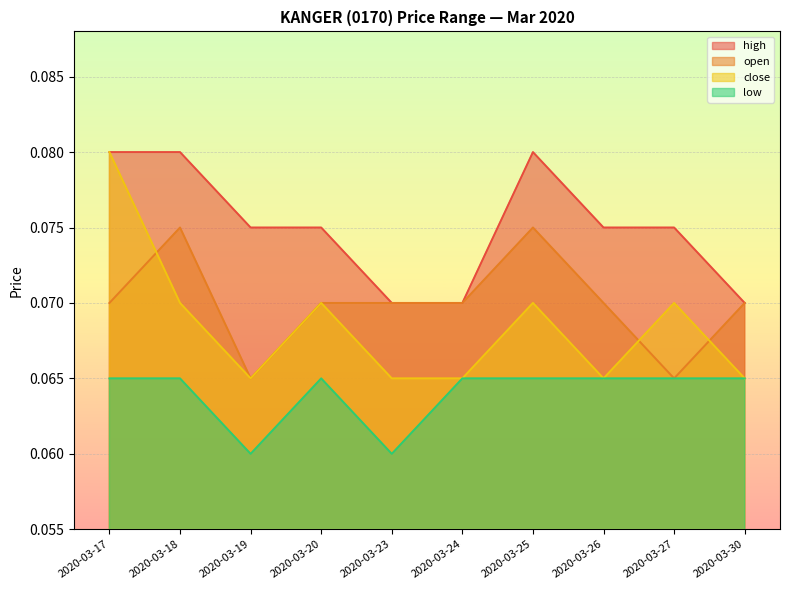

Which has a higher value, 2020-03-20 or 2020-03-27?

2020-03-20